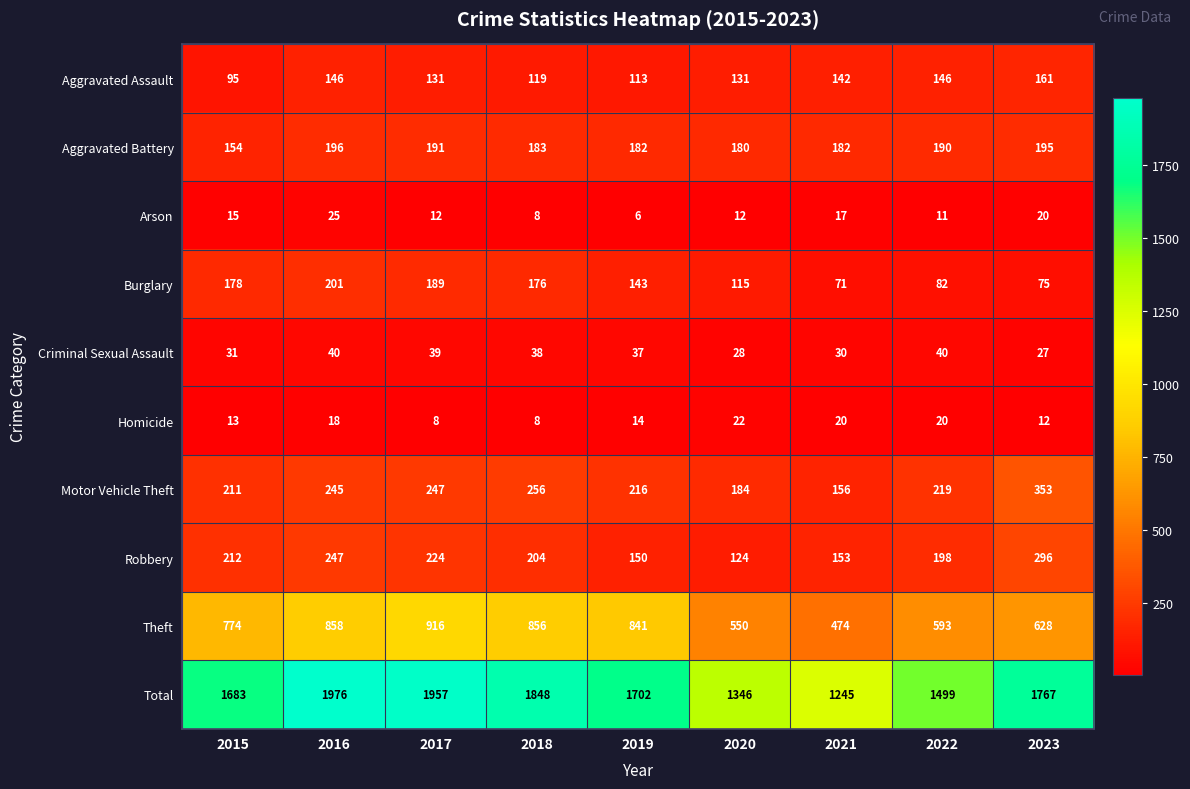

The value of Arson at 2019 is 3. True or false?

False